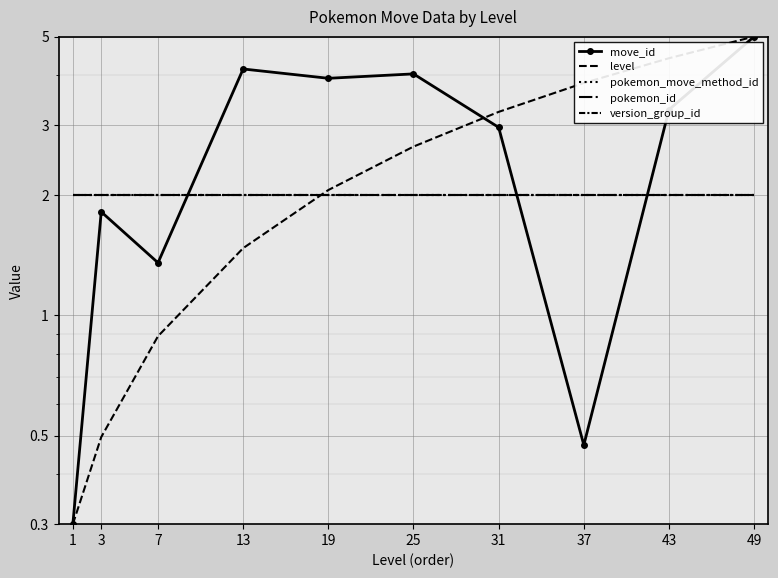

What is the value of the pokemon_move_method_id point at the 4th from the left?

2.0